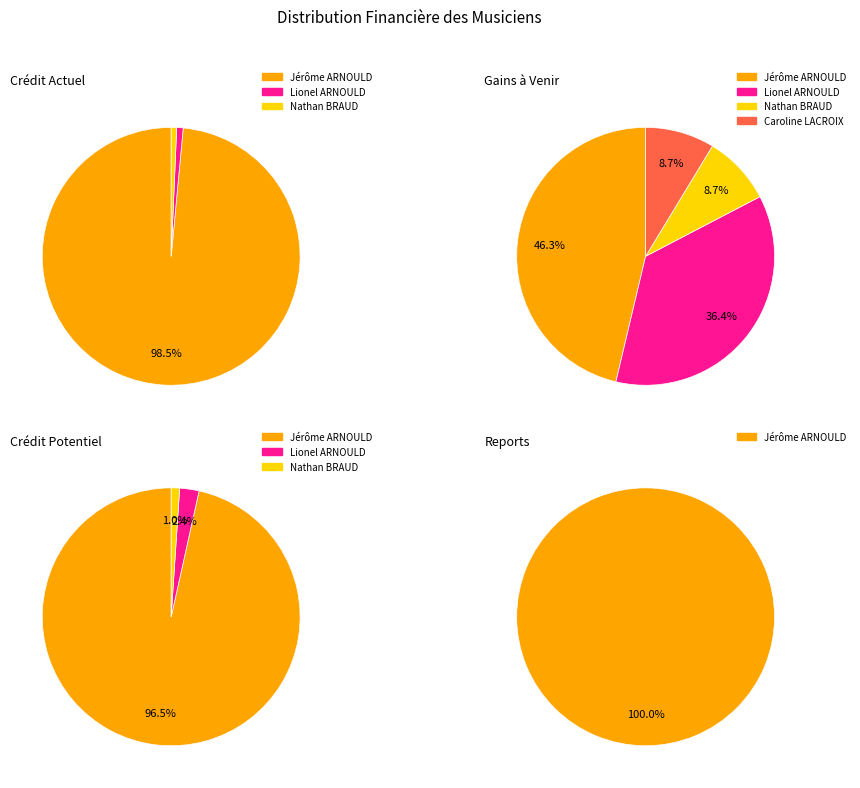

The Caroline LACROIX slice represents 1% of the pie. True or false?

False